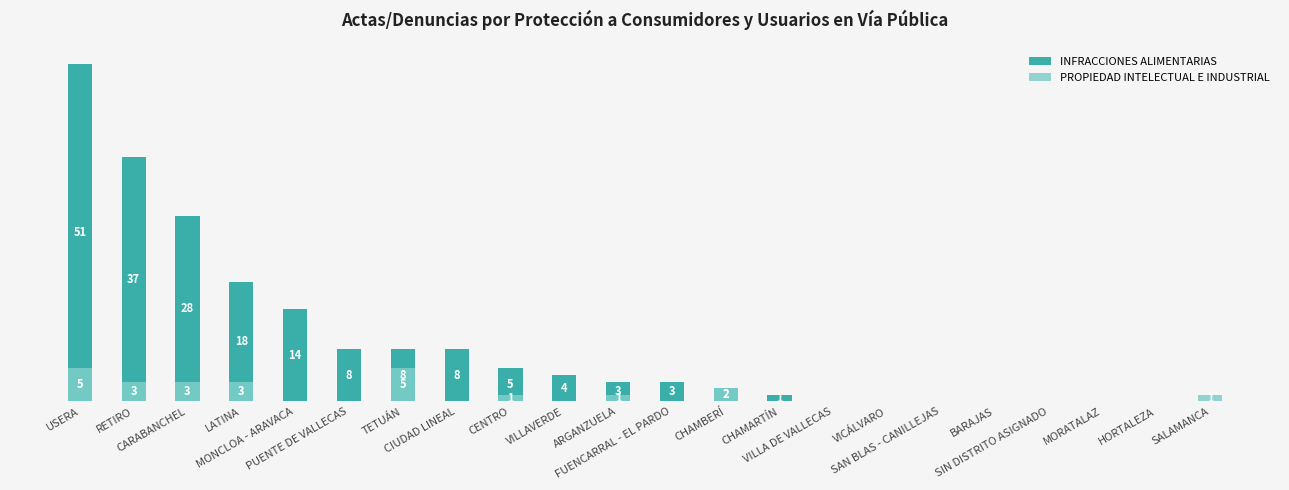

What position from the left is CIUDAD LINEAL?

8